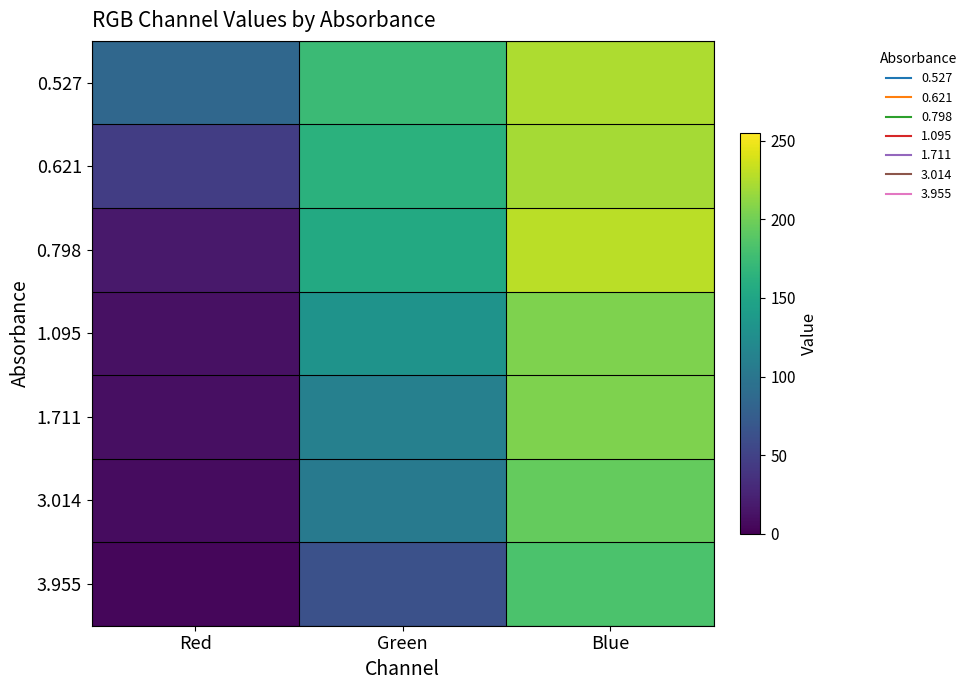

Reading right to left, what are all the values shown in this chart?

0.527: Blue=223.9	Green=174.3	Red=85.3
0.621: Blue=220.8	Green=162.5	Red=46.3
0.798: Blue=228.2	Green=154.5	Red=17.2
1.095: Blue=205.6	Green=130.8	Red=11.3
1.711: Blue=205.3	Green=111.0	Red=10.1
3.014: Blue=194.3	Green=104.0	Red=8.6
3.955: Blue=183.2	Green=63.1	Red=4.0